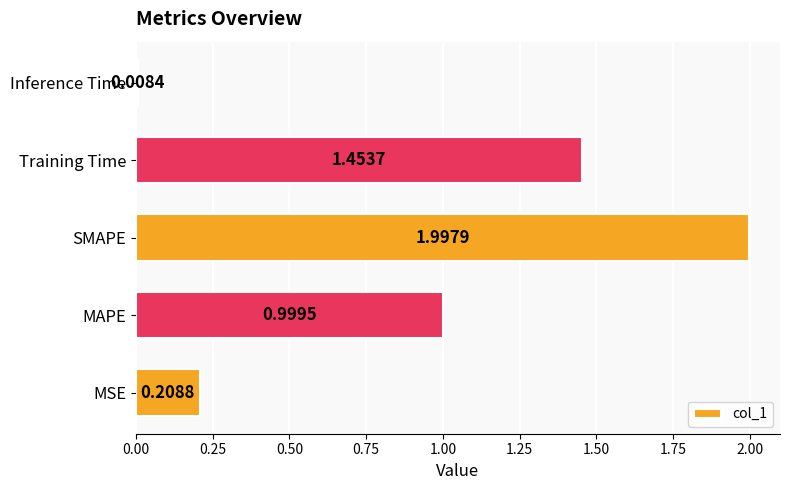

How many series are shown in this chart?

1